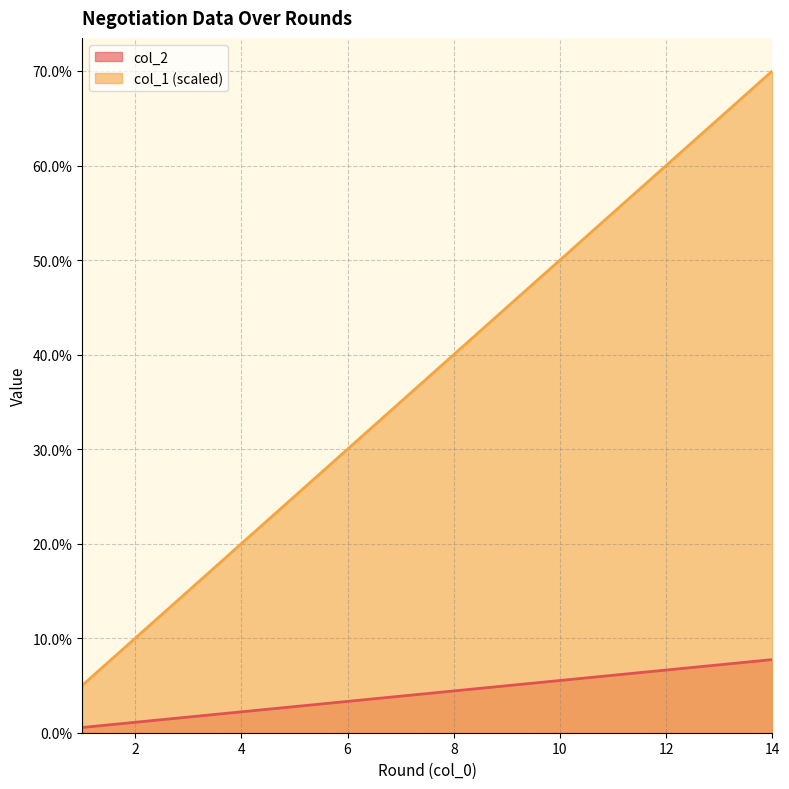

Which series has the largest total across all categories?

col_1 (scaled)